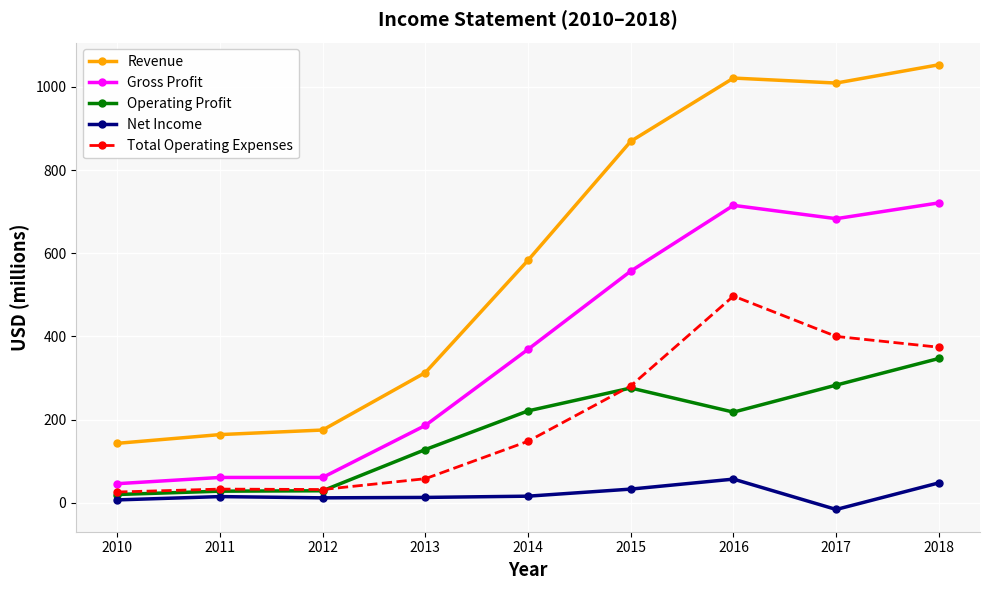

What is the difference between the highest and lowest values at 2012?

163